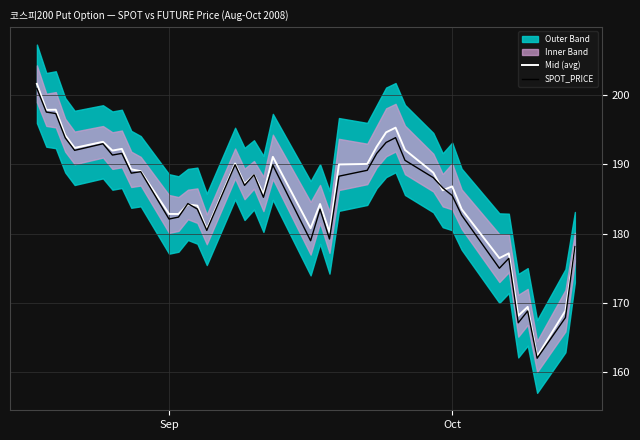

Reading left to right, what are all the values shown in this chart?

Mid (avg): 201.6	197.9	197.9	194.2	192.4	193.3	192.0	192.2	189.3	189.0	182.9	182.9	184.2	184.1	180.6	190.1	187.2	188.5	185.8	191.1	180.8	184.3	180.2	190.0	190.1	192.6	194.6	195.3	192.1	188.8	186.3	186.8	183.6	176.5	177.2	168.2	169.5	162.3	168.9	178.1
SPOT_PRICE: 201.0	197.6	197.3	193.8	192.0	193.0	191.4	191.6	188.8	189.0	182.1	182.4	184.4	183.6	180.5	190.0	187.0	188.5	185.3	189.9	179.0	183.5	179.2	188.3	189.2	191.6	193.2	193.9	190.6	188.1	186.6	185.5	182.7	175.0	176.5	167.2	168.9	162.1	167.9	178.2